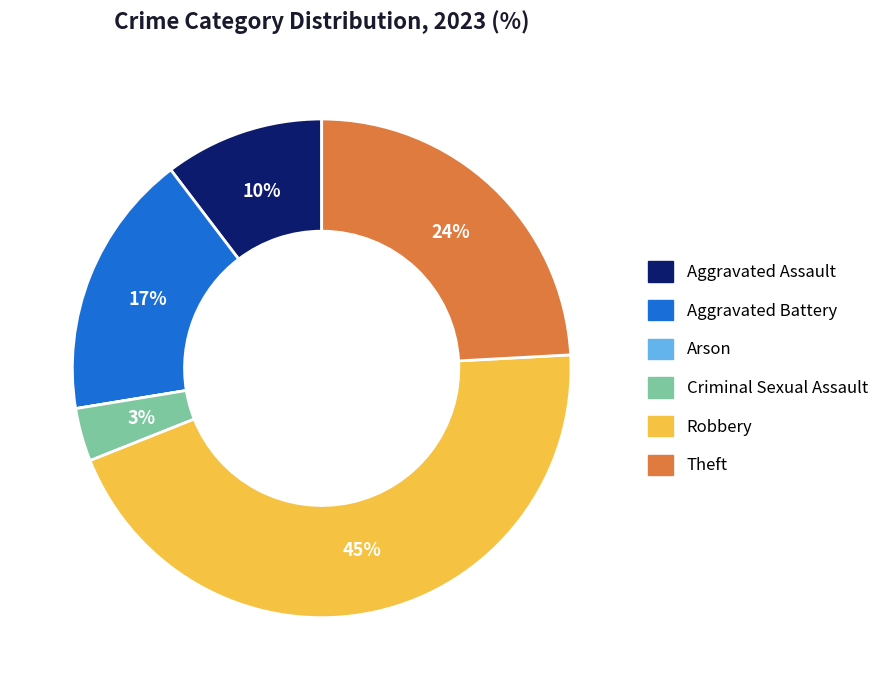

Which slice is the largest?

Robbery